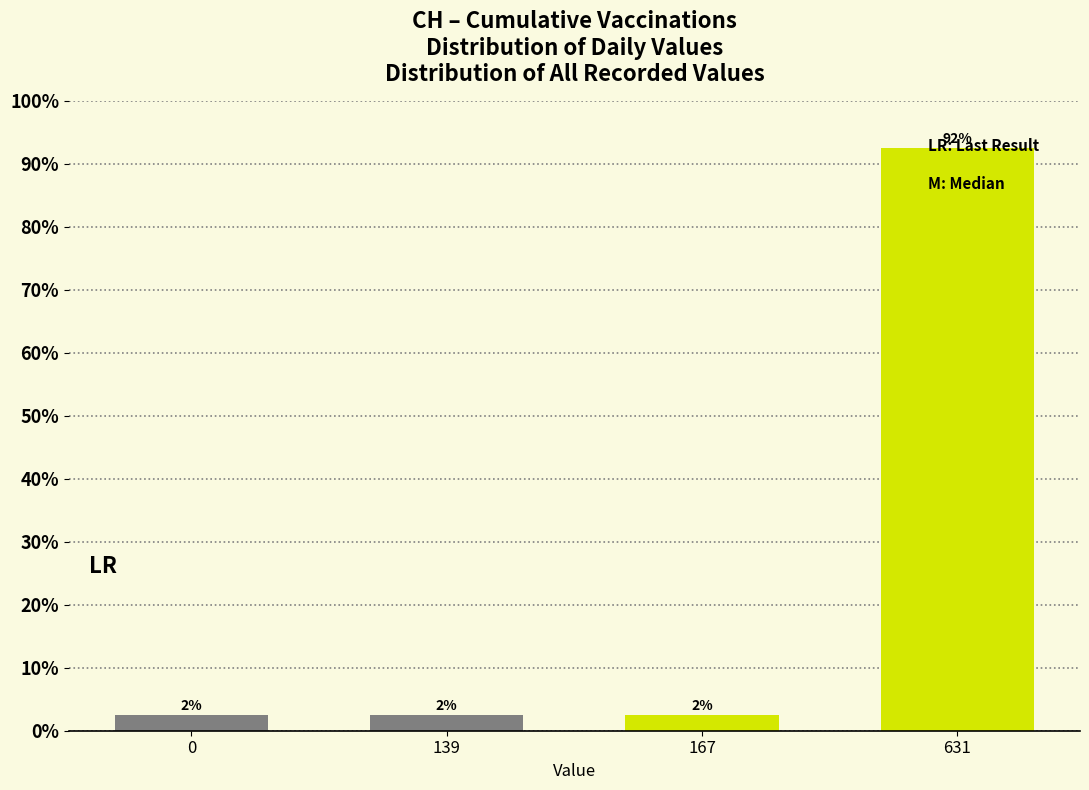

How many bars are there in total?

4